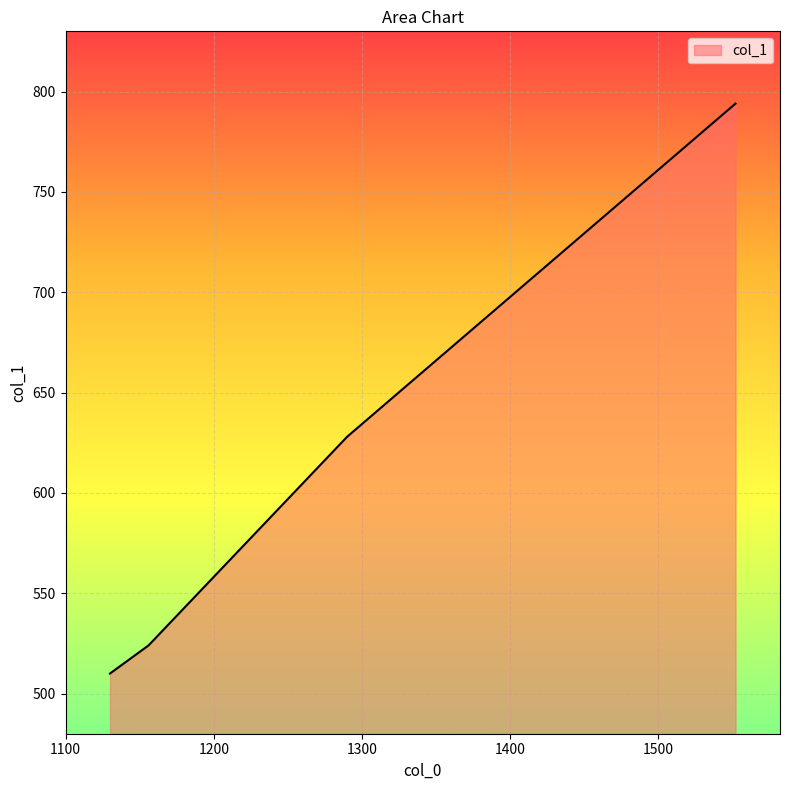

Which has a higher value, 1156 or 1552?

1552